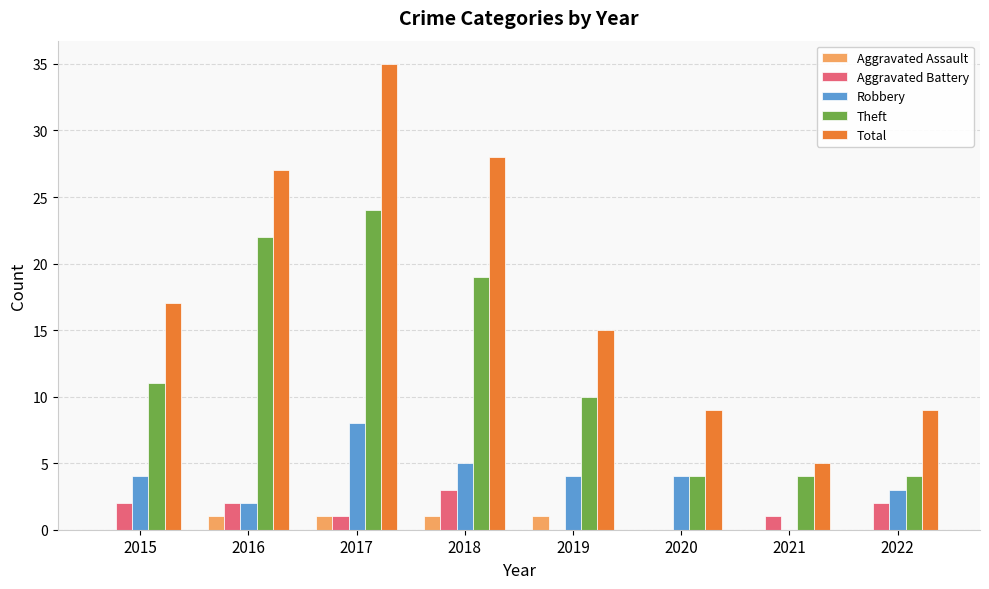

Between 2017 and 2022, which series saw the biggest shift?

Total